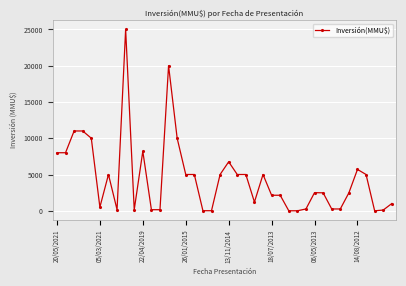

What is the sum of all values?

179550